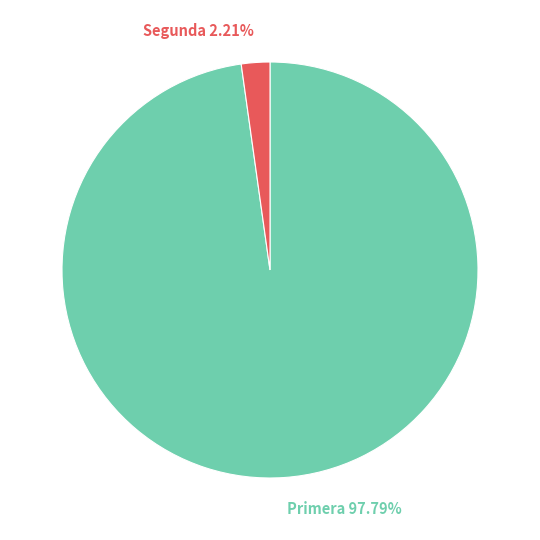

What is the ratio of the value at Primera 97.79% to the value at Segunda 2.21%?

44.2